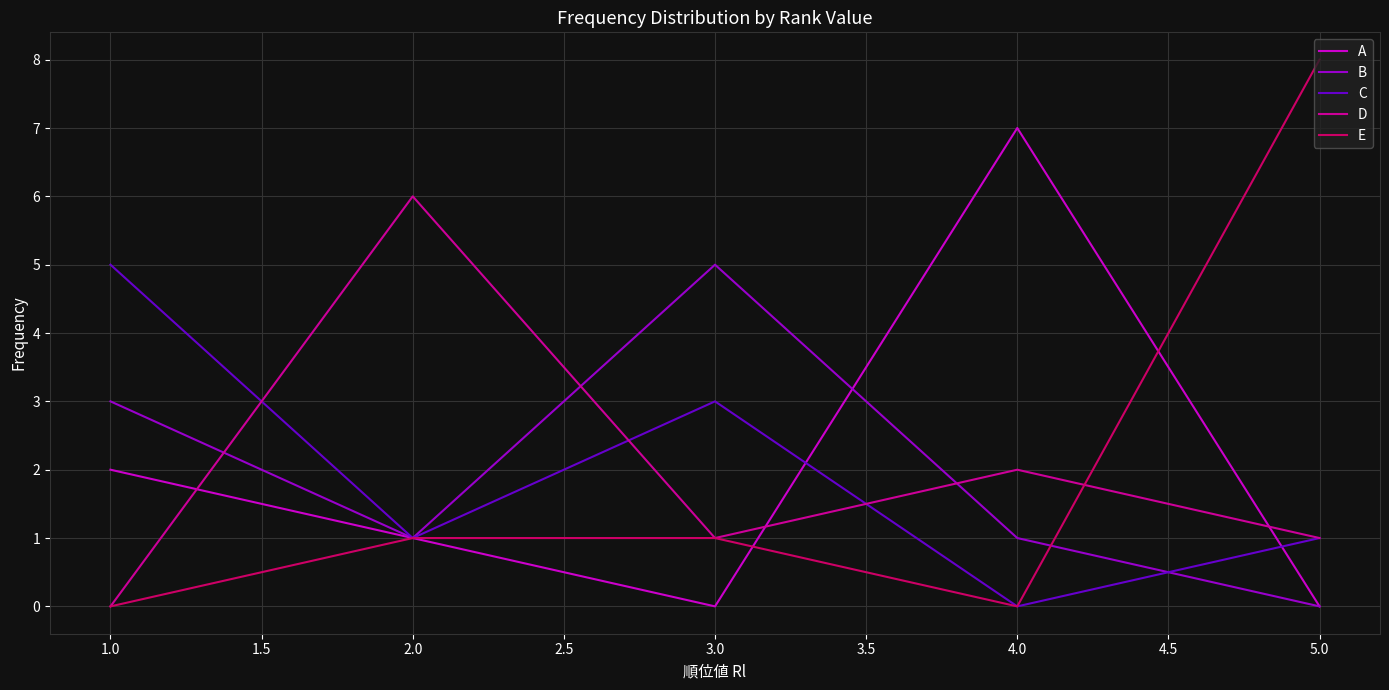

After their last crossing, which series has the higher values: E or D?

D